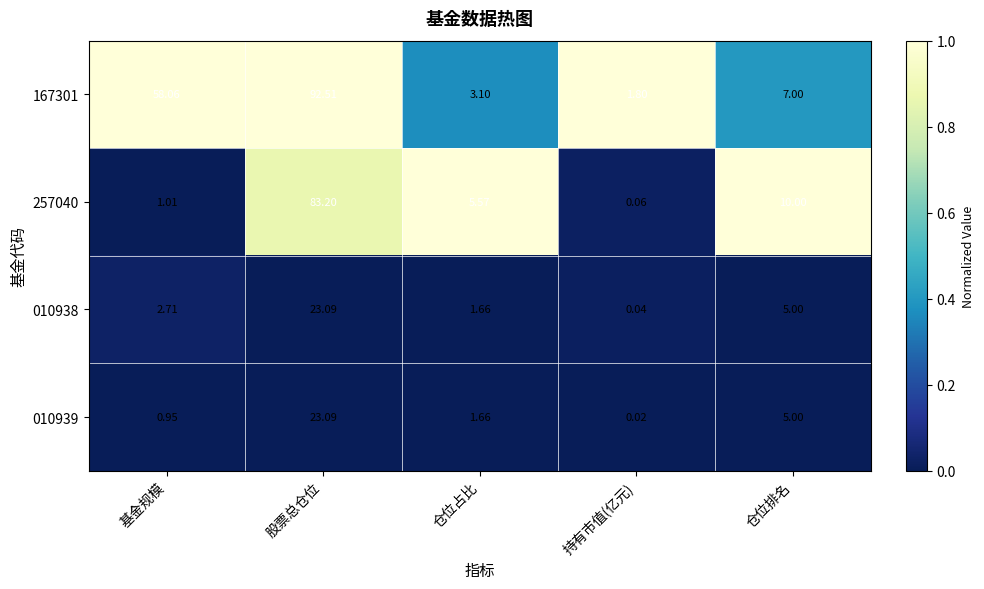

What is the difference between the highest and lowest values at 股票总仓位?

69.4